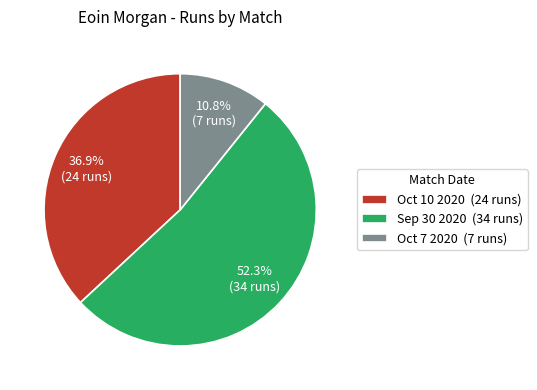

To the nearest percent, what is the average slice percentage?

33%